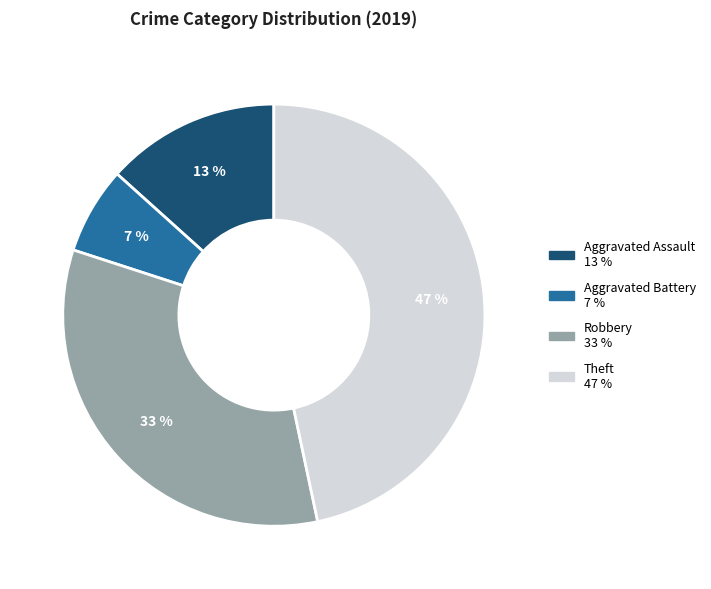

Is it true that Aggravated Battery is 7% of the pie?

True